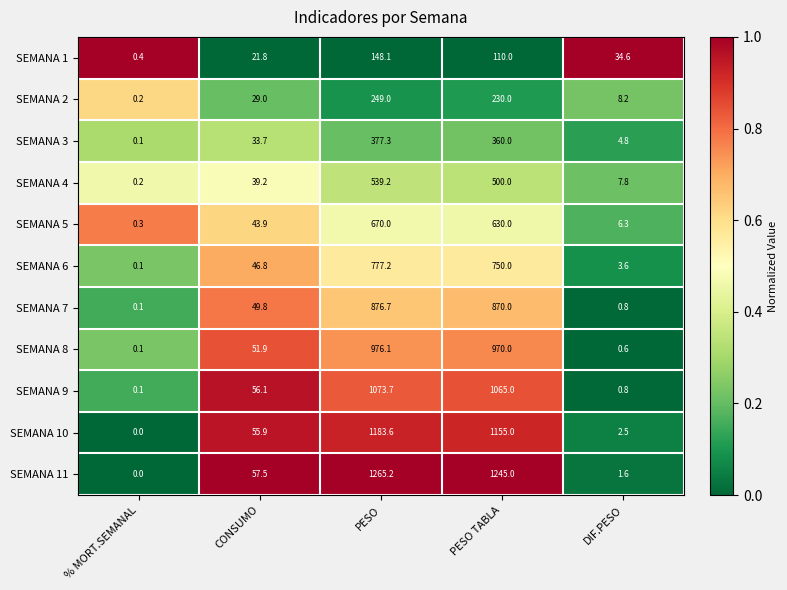

At which category does the chart reach its minimum across all series?

% MORT.SEMANAL